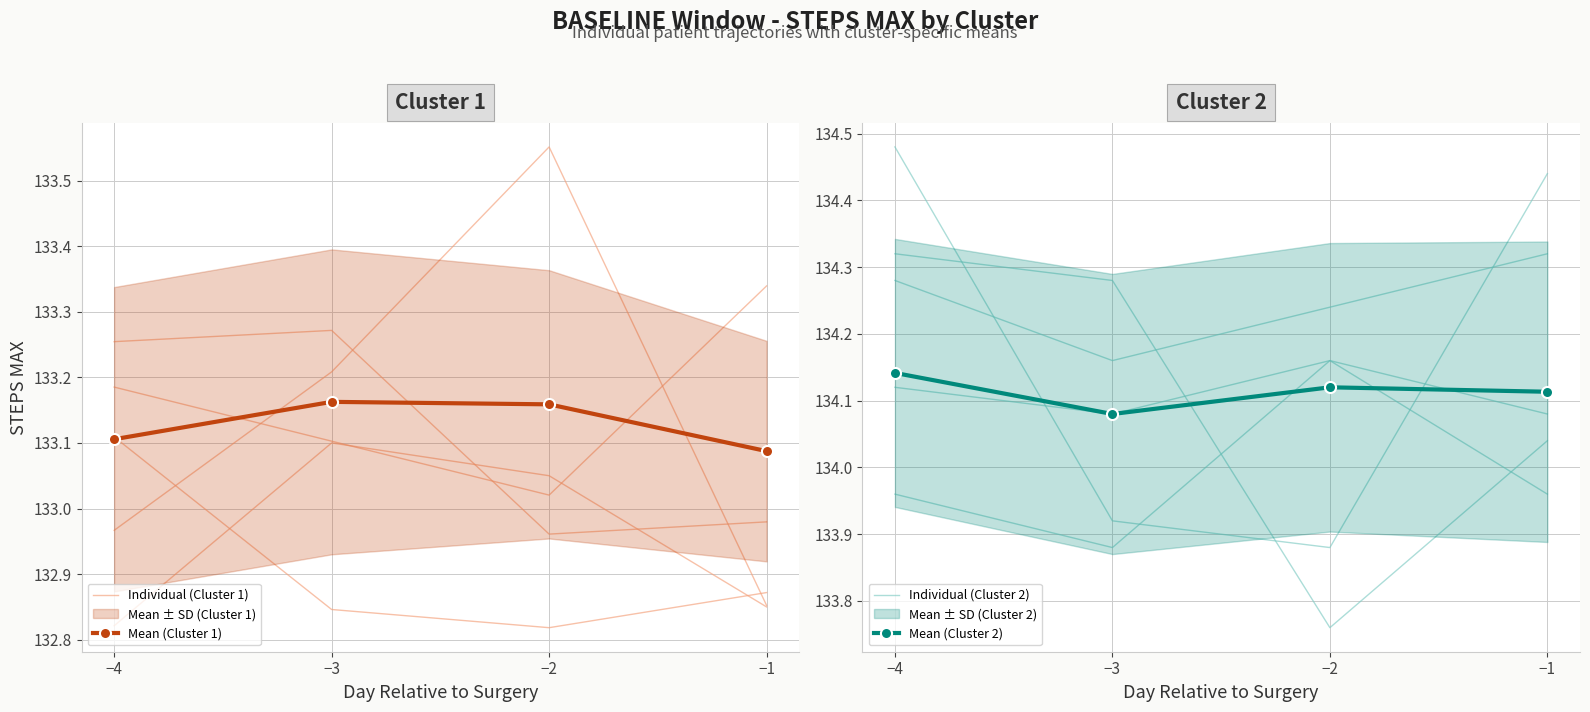

At which category is the sum across all series the highest?

−2